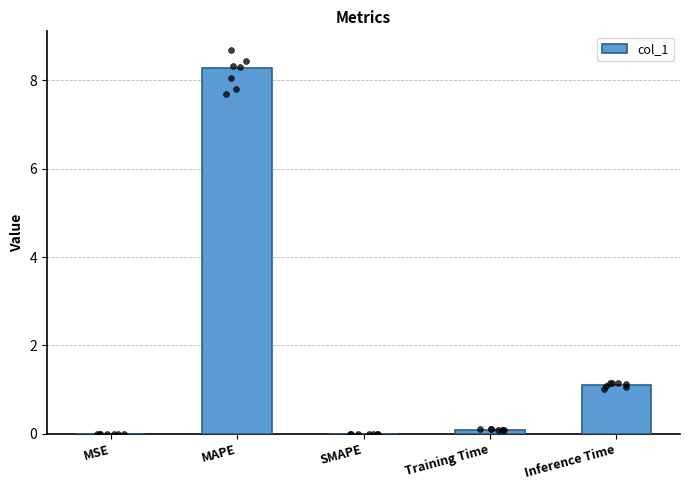

What is the change in value from MSE to Inference Time?

+1.1